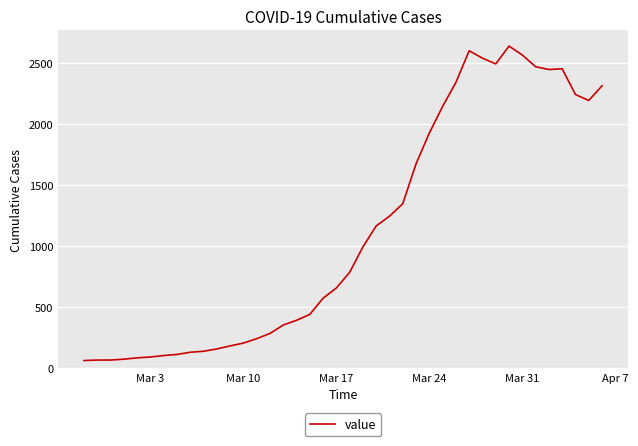

What is the average value?

1124